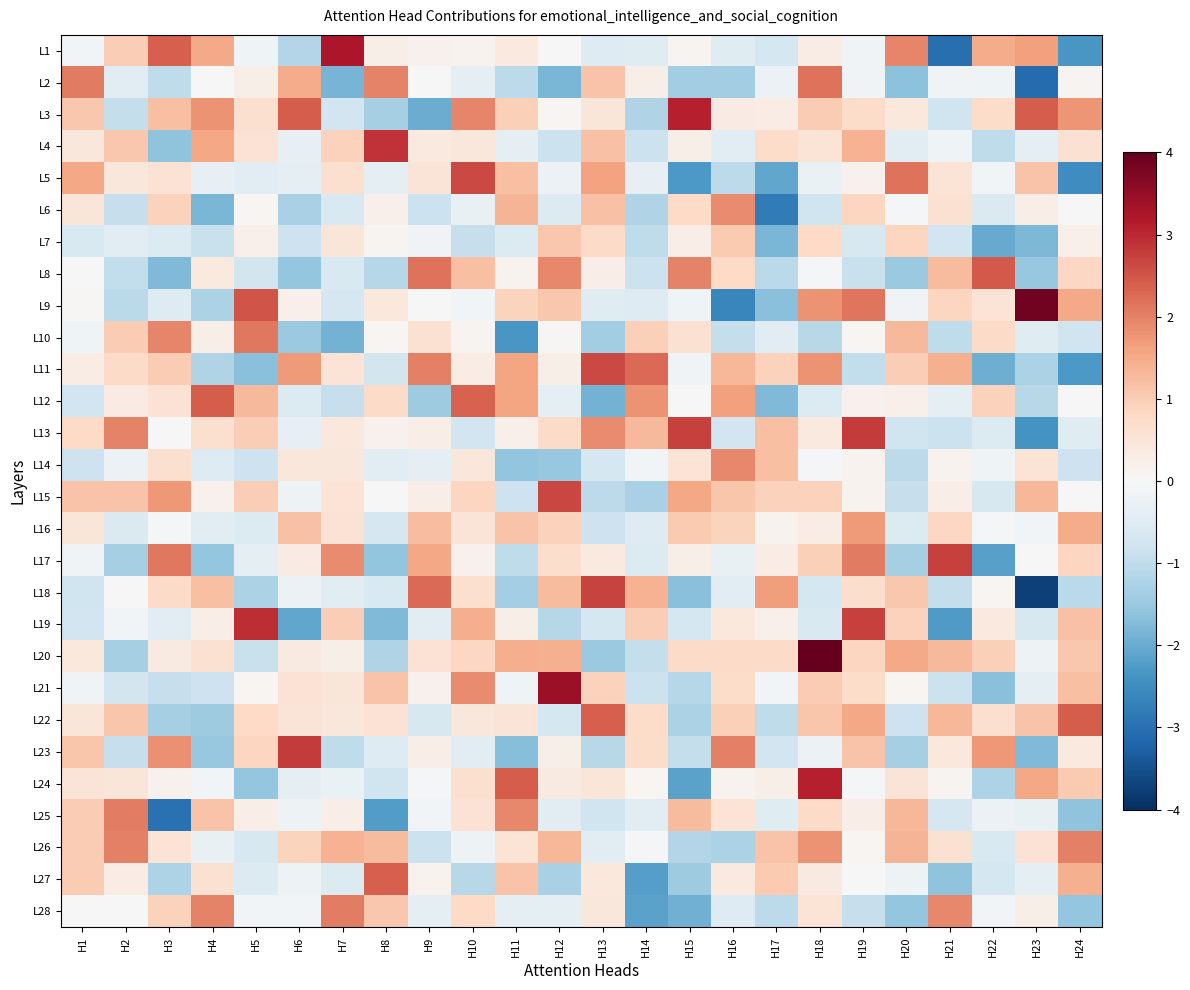

At which category is the sum across all series the highest?

H18